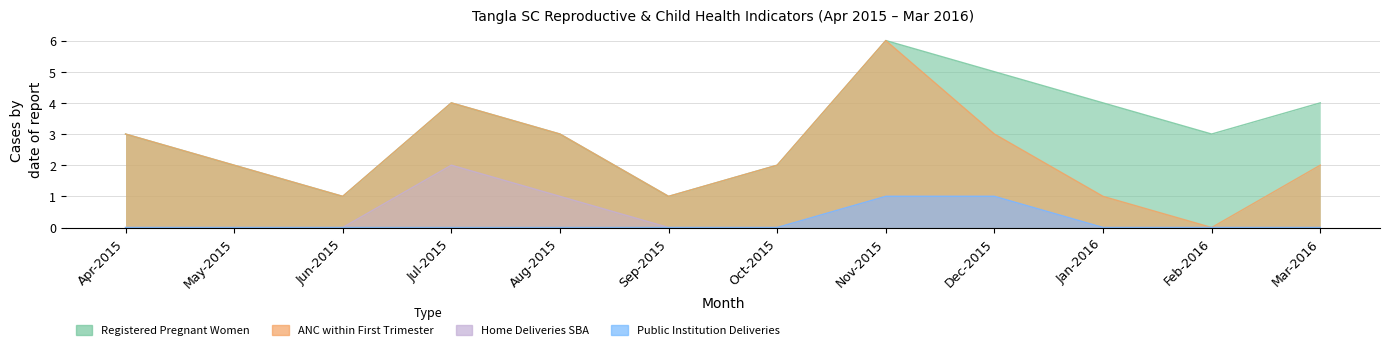

What is the label of the 8th point from the right?

Aug-2015